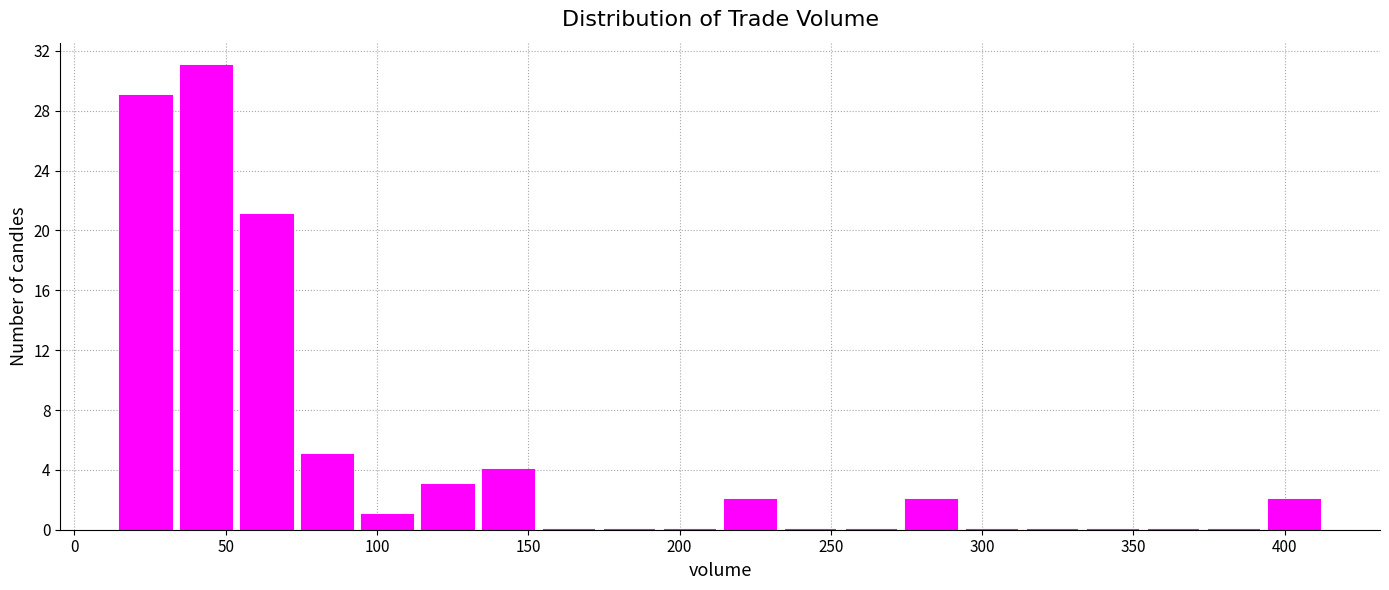

Around what value on the x-axis is the tallest bar? Give the approximate position of its centre, as read against the axis.

45